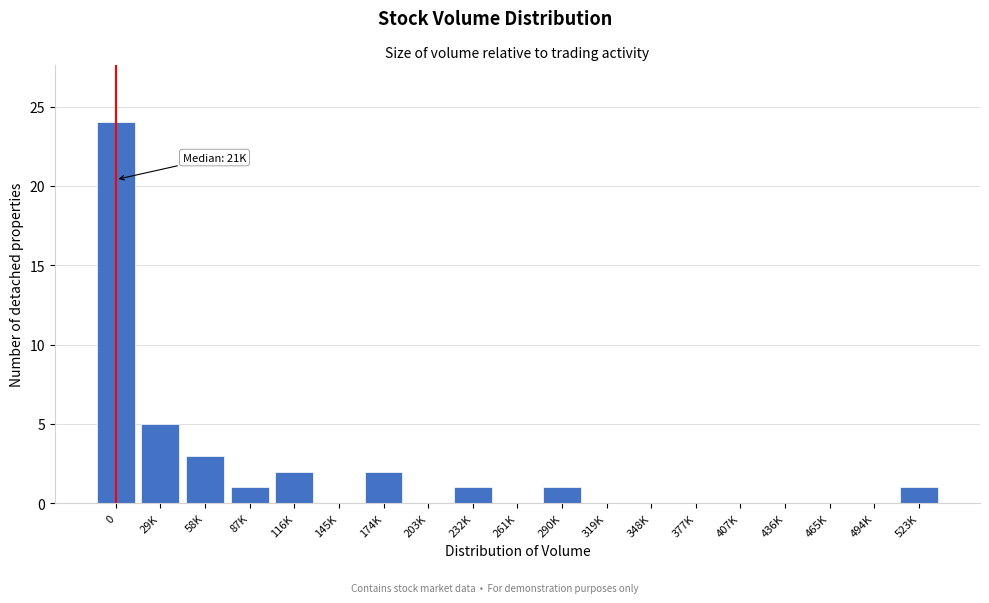

Reading left to right, transcribe all the data shown in this chart.

0=24	29K=5	58K=3	87K=1	116K=2	145K=0	174K=2	203K=0	232K=1	261K=0	290K=1	319K=0	348K=0	377K=0	407K=0	436K=0	465K=0	494K=0	523K=1